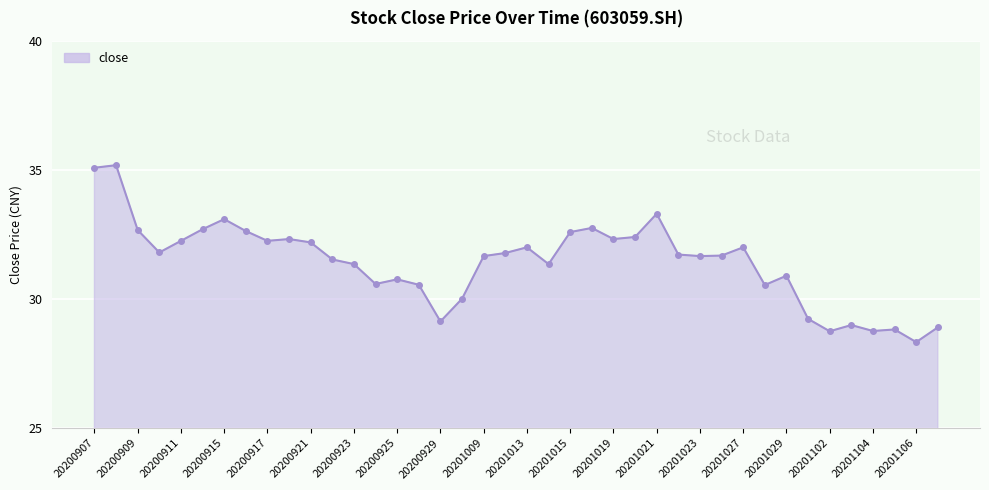

What is the average value?

31.4